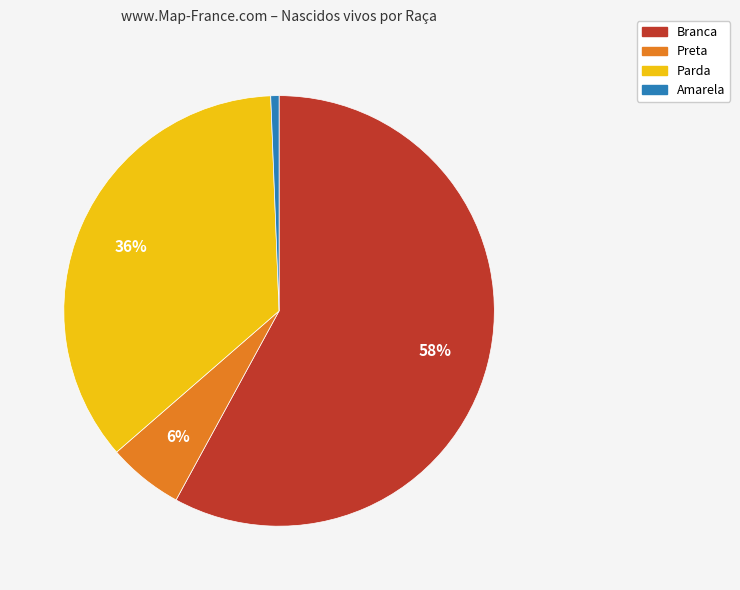

Between Amarela and Branca, which is larger?

Branca